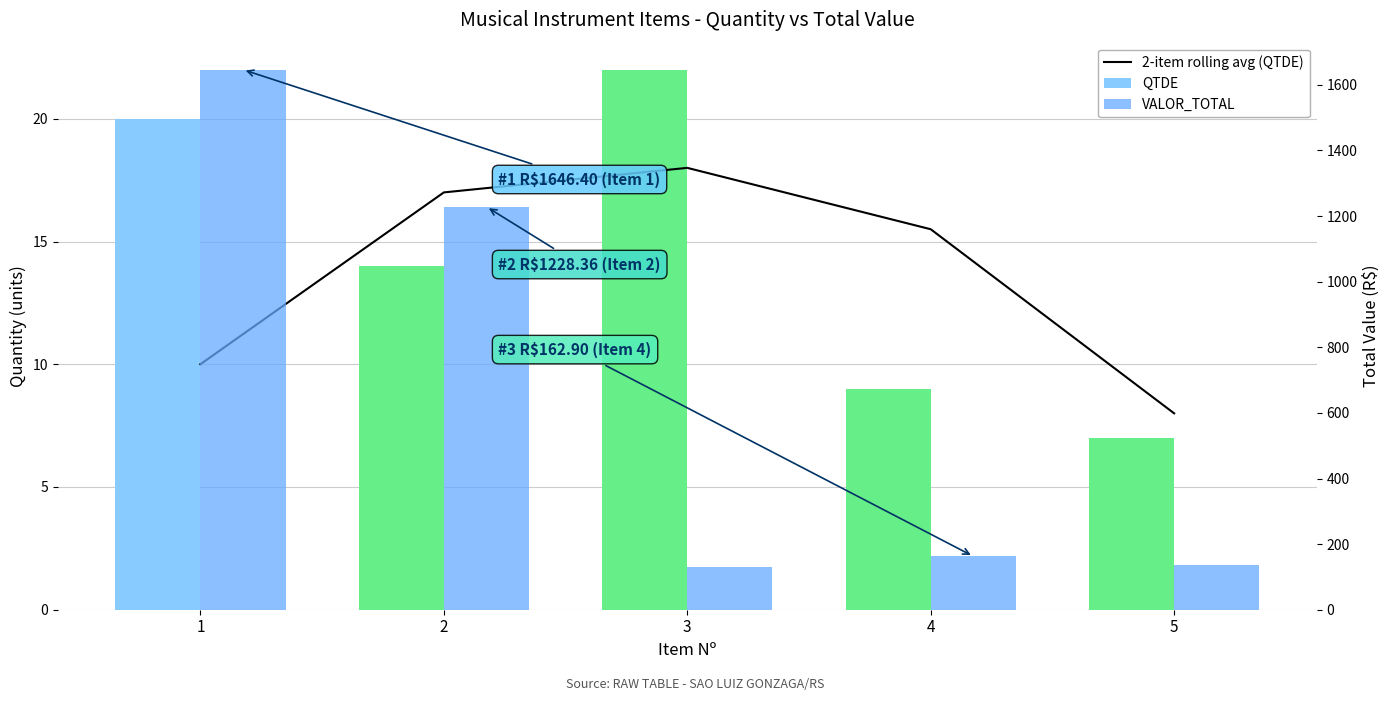

Between 4 and 5, which series saw the biggest shift?

VALOR_TOTAL